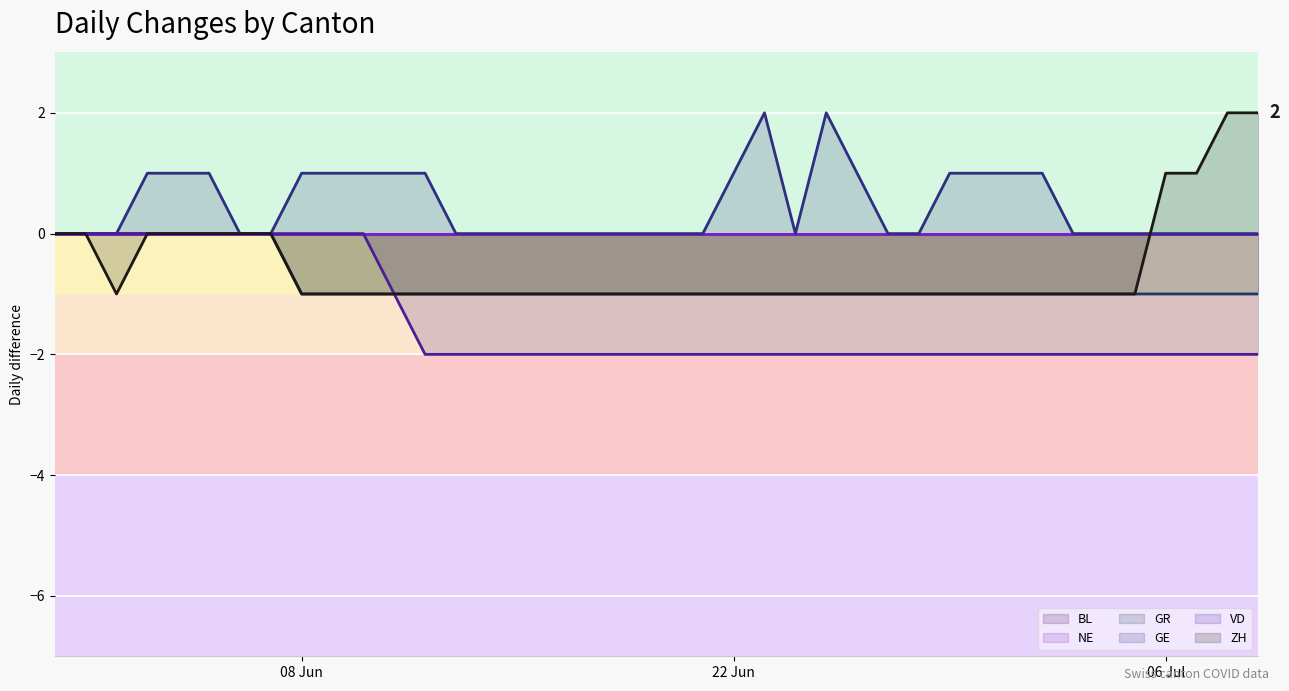

How many lines are shown in the chart?

6